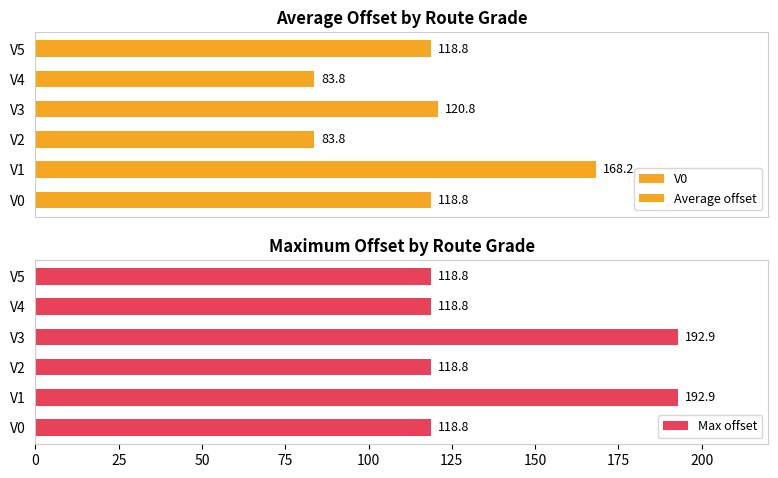

Is it true that Max offset equals 118.8 at V4?

True